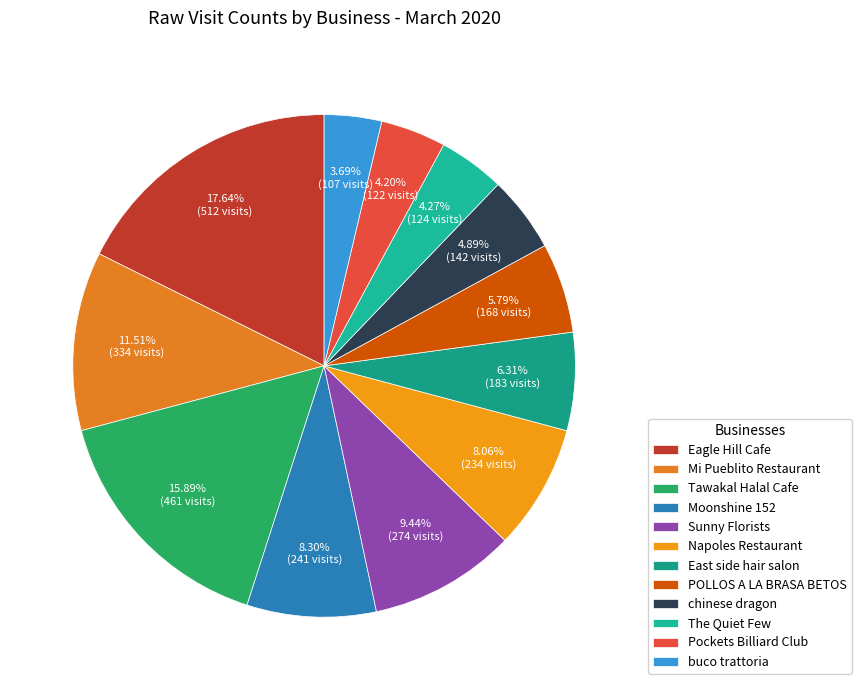

What percentage do Moonshine 152 and buco trattoria together represent?

12.0%